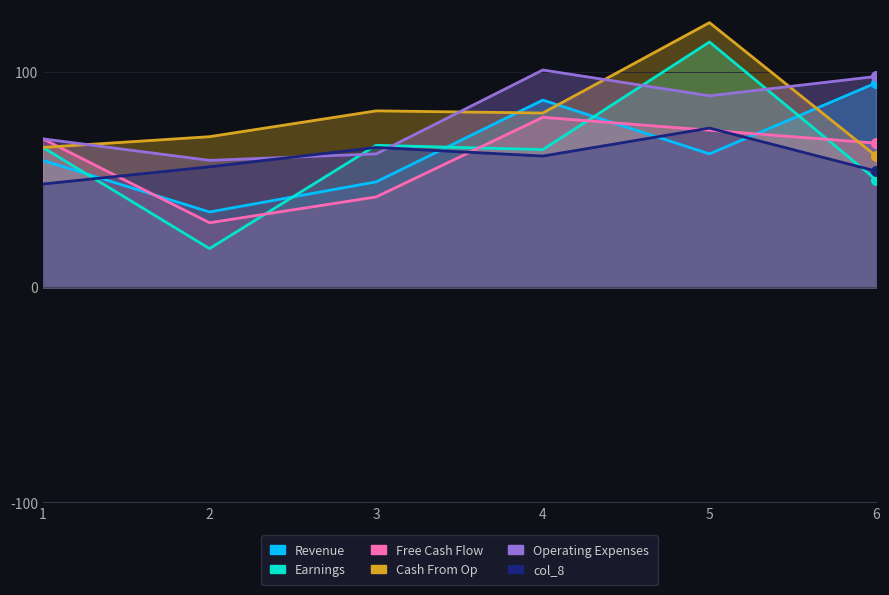

Does the chart display data point markers on the line(s)?

No